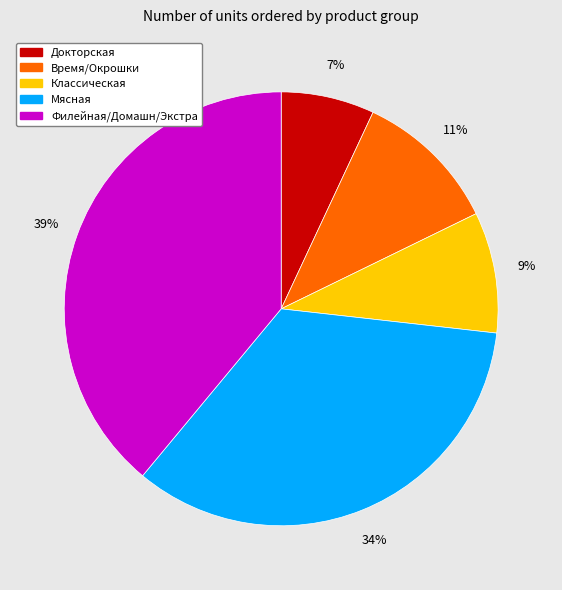

Is there any slice that represents more than half of the pie?

No